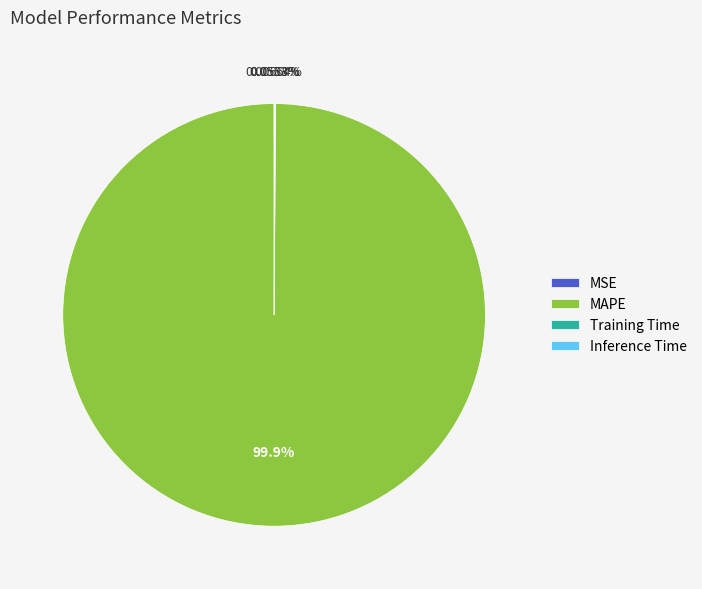

Which slice is the largest?

MAPE